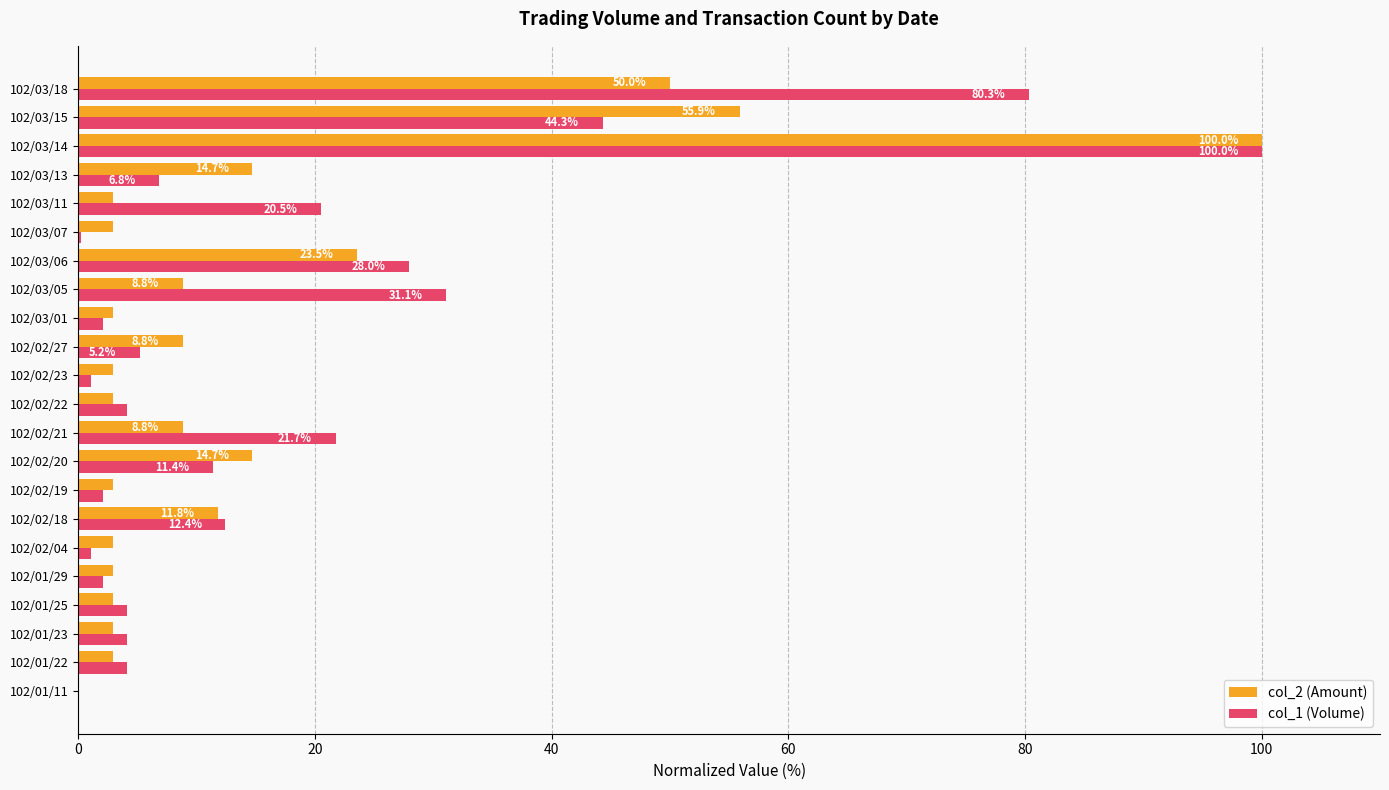

What is the sum of all col_2 (Amount) values?

329.4